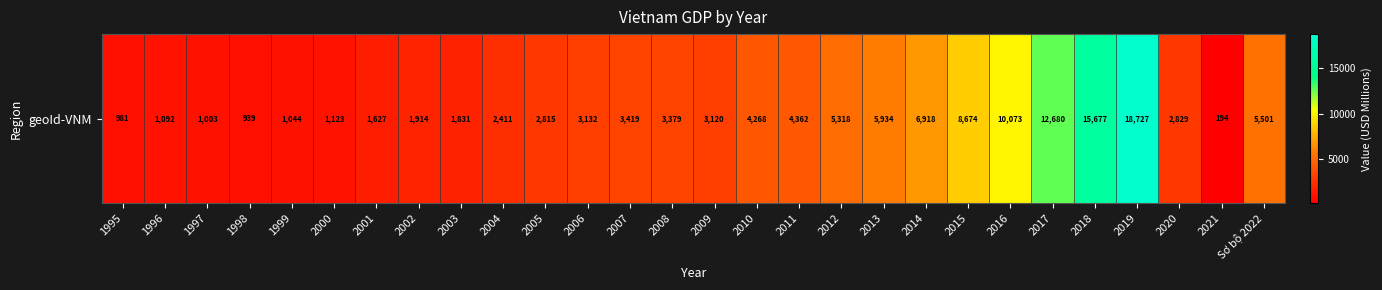

List the labels in order of value, largest first.

2019, 2018, 2017, 2016, 2015, 2014, 2013, Sơ bộ 2022, 2012, 2011, 2010, 2007, 2008, 2006, 2009, 2020, 2005, 2004, 2002, 2003, 2001, 2000, 1996, 1999, 1997, 1995, 1998, 2021